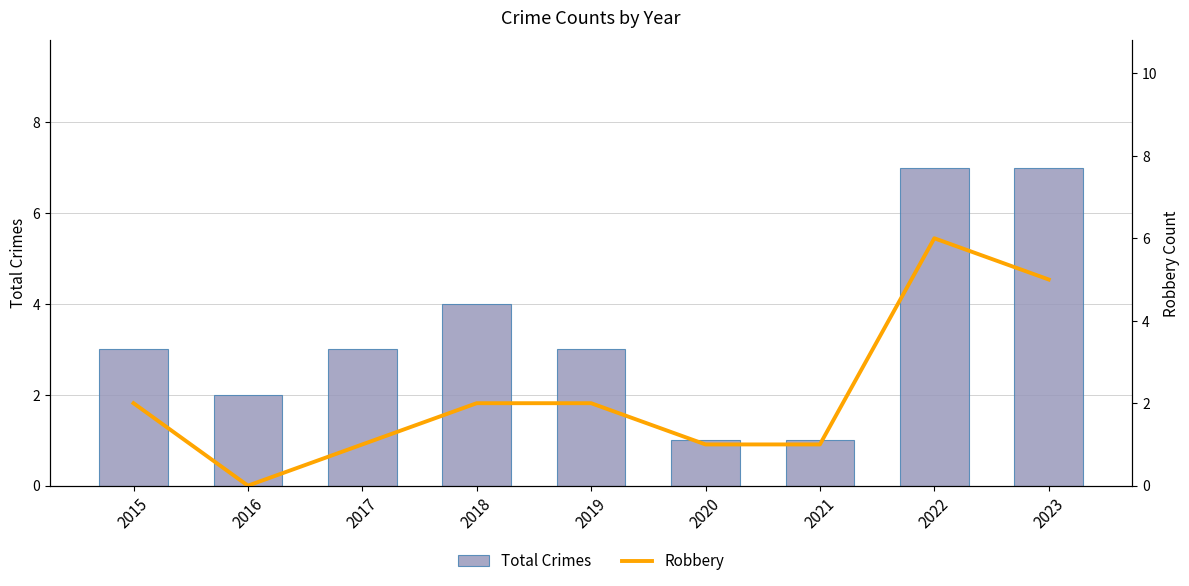

Is the value of Robbery at 2021 greater than the value of Total Crimes at 2020?

No